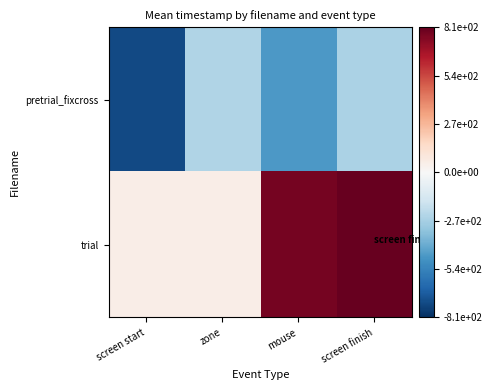

At how many categories does at least one series exceed 164?

2